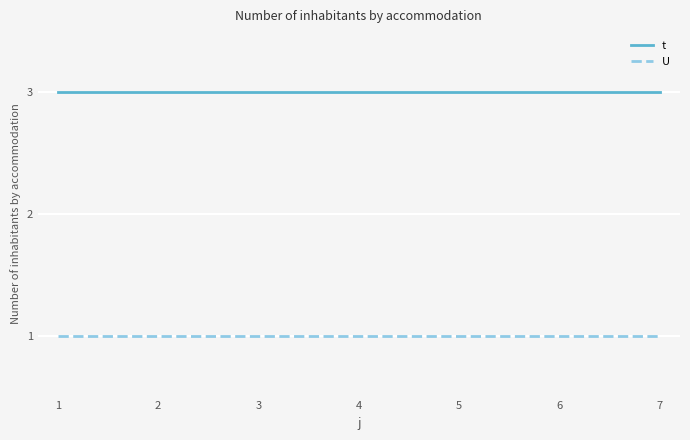

True or false: U and t intersect in this chart.

False